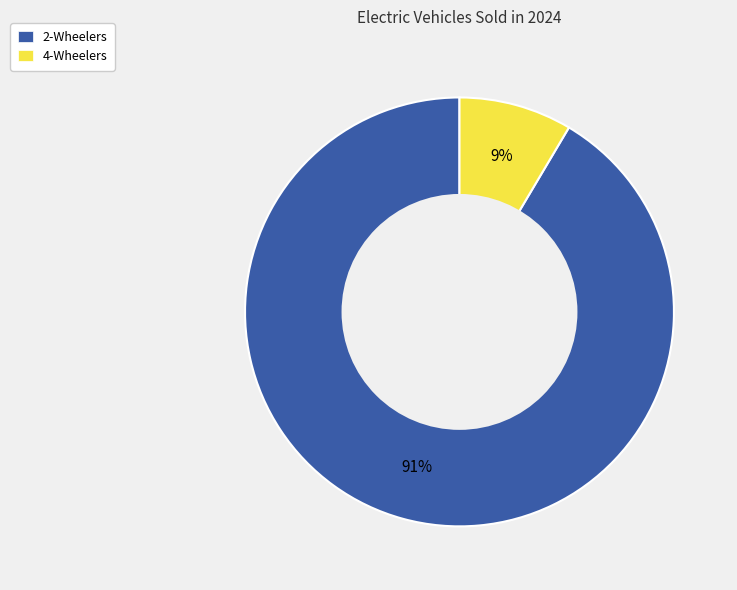

Between 2-Wheelers and 4-Wheelers, which is larger?

2-Wheelers